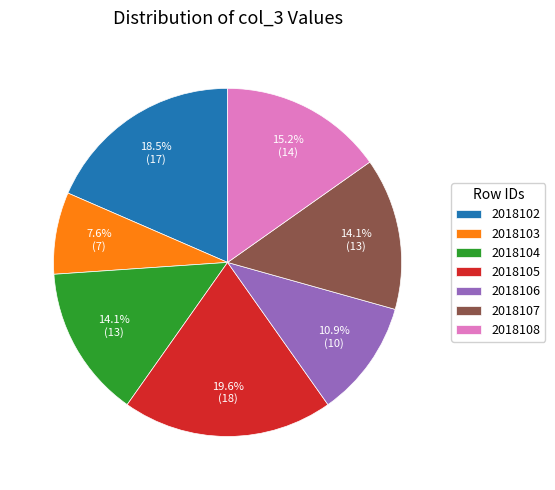

Which slice is the largest?

2018105